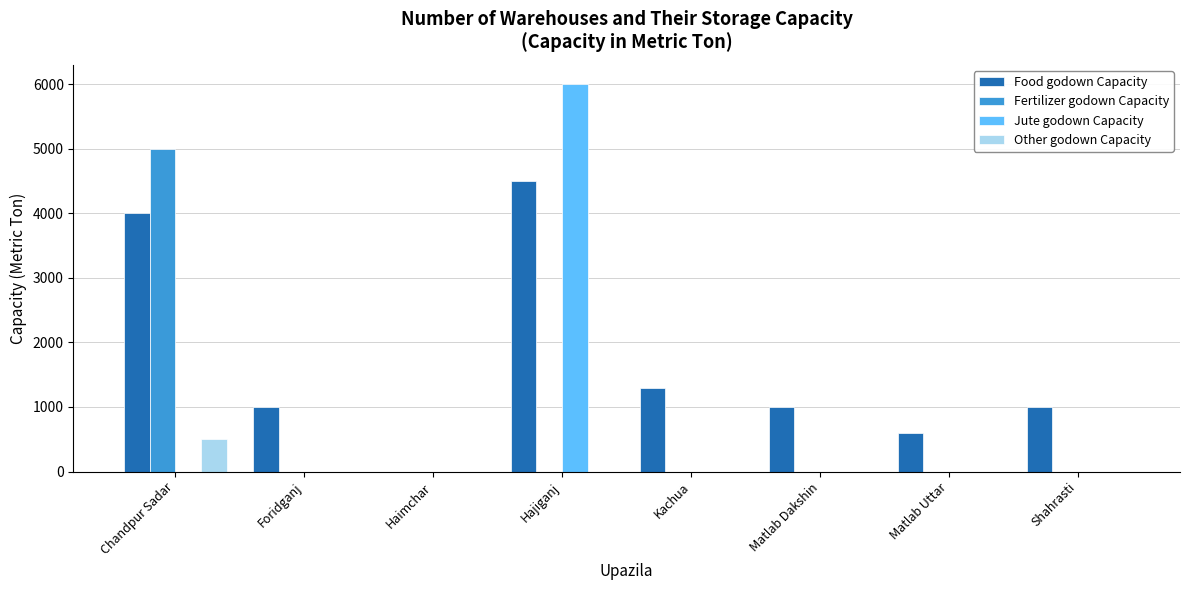

Which series changed the most between Chandpur Sadar and Hajiganj?

Jute godown Capacity